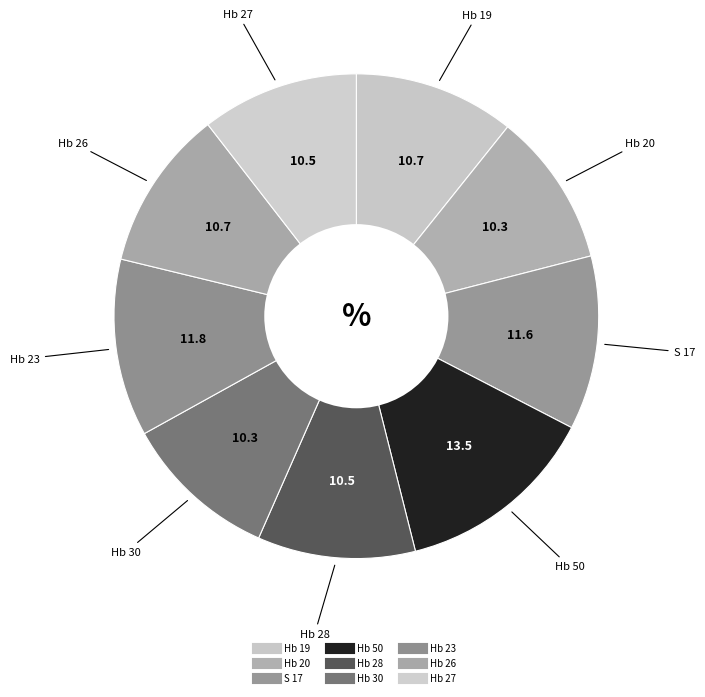

How many segments does this pie chart have?

9